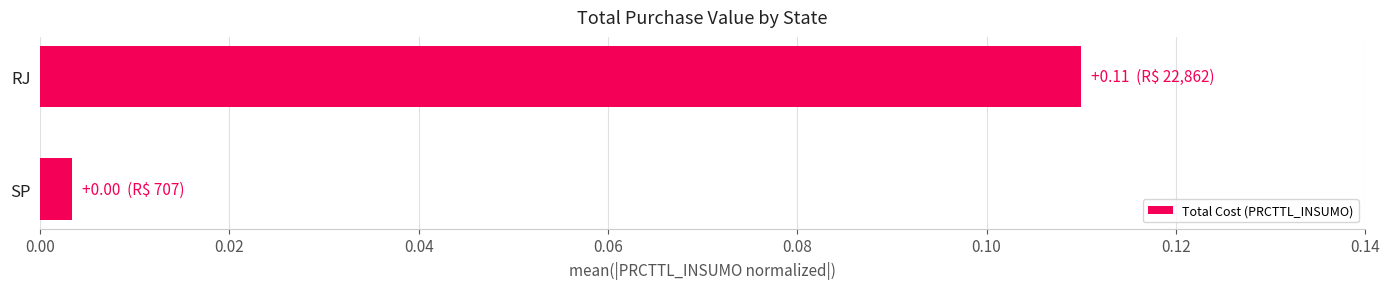

Is it true that the value at RJ is 0.0?

False